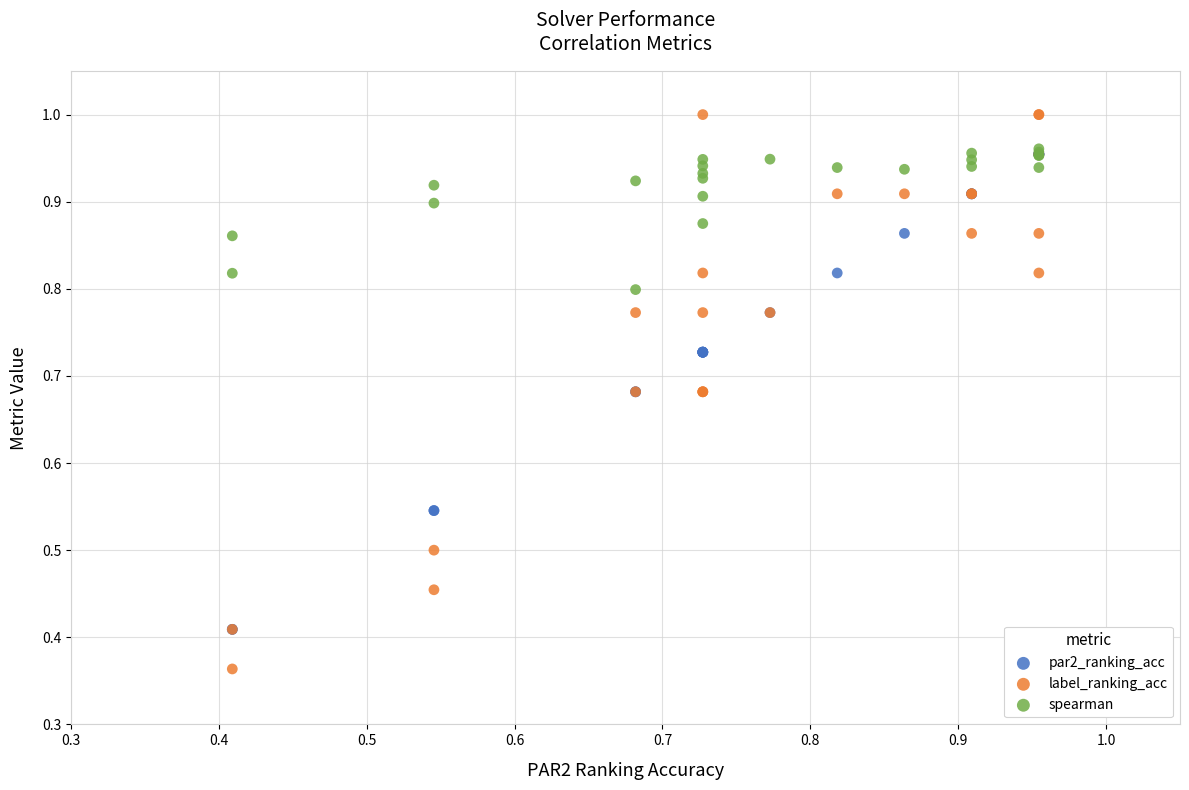

Which series contains the highest Y value?

label_ranking_acc